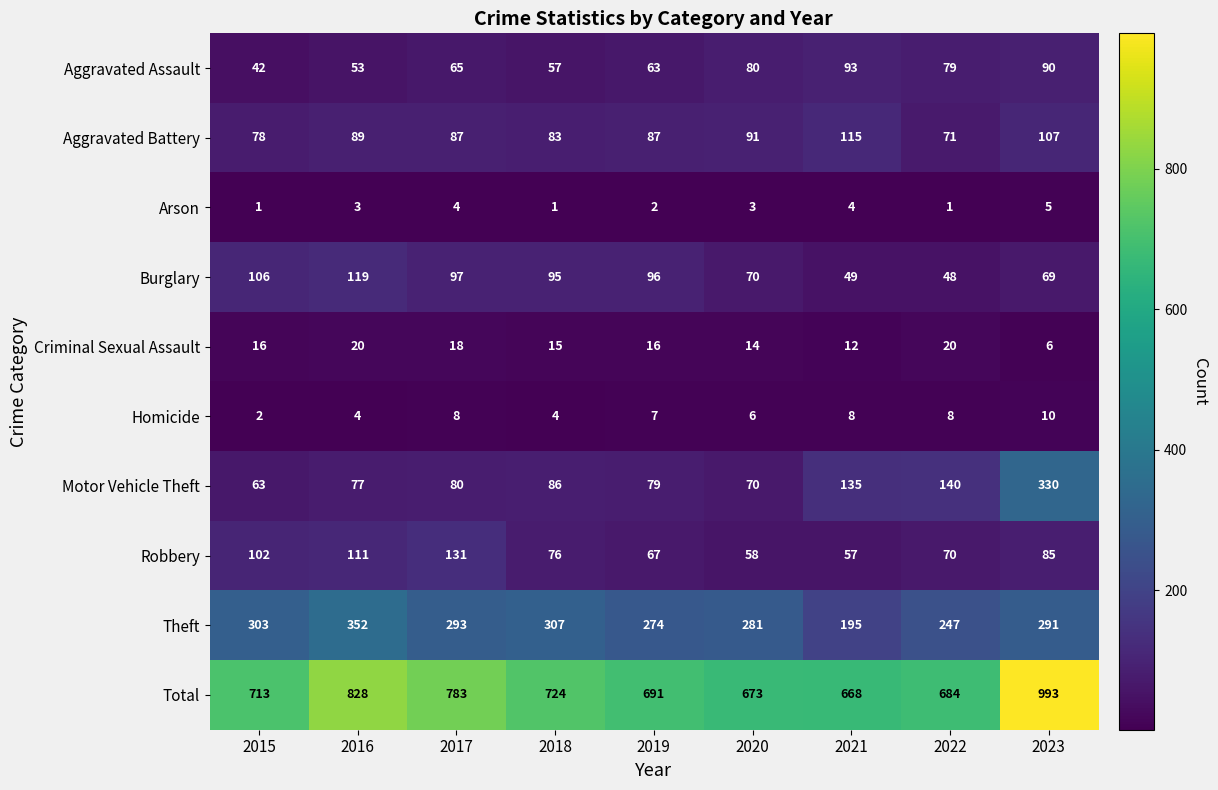

At how many categories does at least one series exceed 530?

9